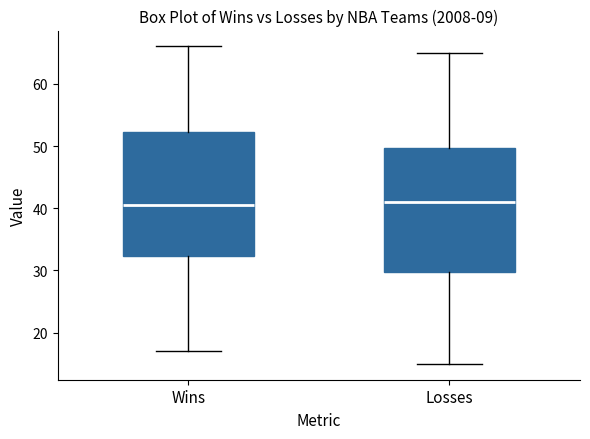

Where is the lower edge of the box for Losses on the y-axis? The values are not printed on the chart, so give them approximately, as read against the axis.

30